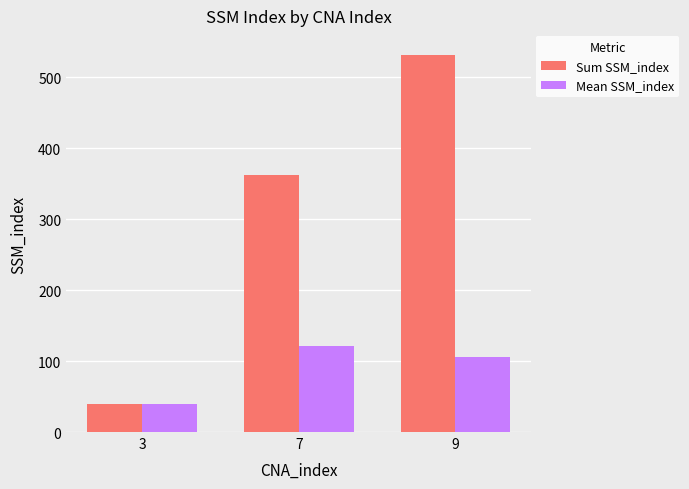

Reading left to right, extract all data points from this chart.

Sum SSM_index: 3=40.0	7=362.0	9=532.0
Mean SSM_index: 3=40.0	7=120.7	9=106.4